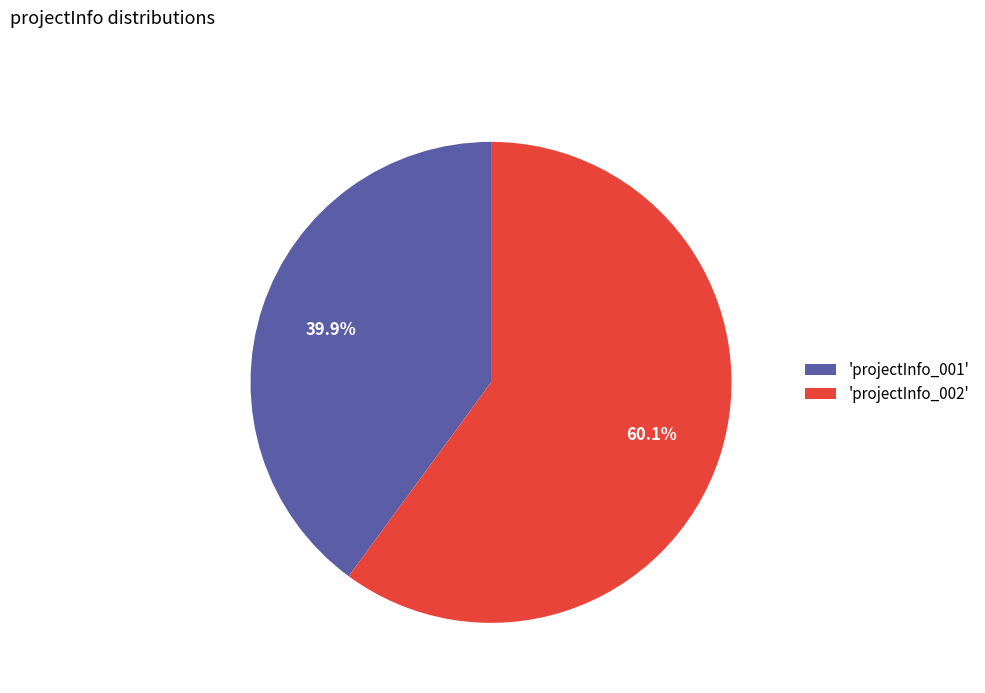

Which category has the smallest portion of the pie?

'projectInfo_001'